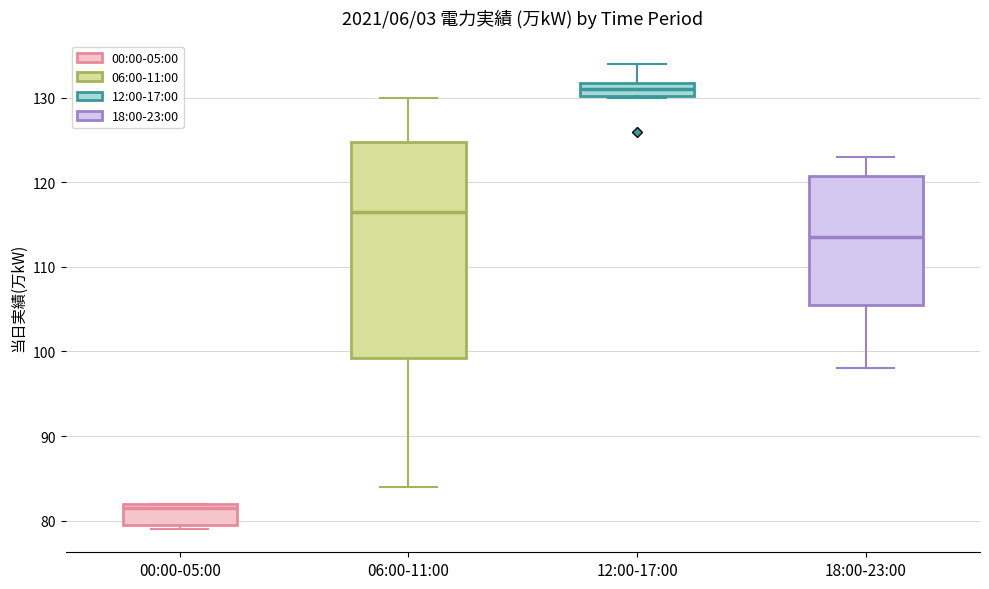

Reading left to right, transcribe this box plot: for each box, give where its median line is, the range the box spans, and where its two whiskers end, as read against the y-axis. The values are not printed on the chart, so give them approximately, as read against the axis.

00:00-05:00: median 82 (just below the box's upper edge), box 80 to 82, whiskers 79 to 82
06:00-11:00: median 117, box 99 to 125, whiskers 84 to 130
12:00-17:00: median 131, box 130 to 132, whiskers 130 to 134
18:00-23:00: median 114, box 106 to 121, whiskers 98 to 123